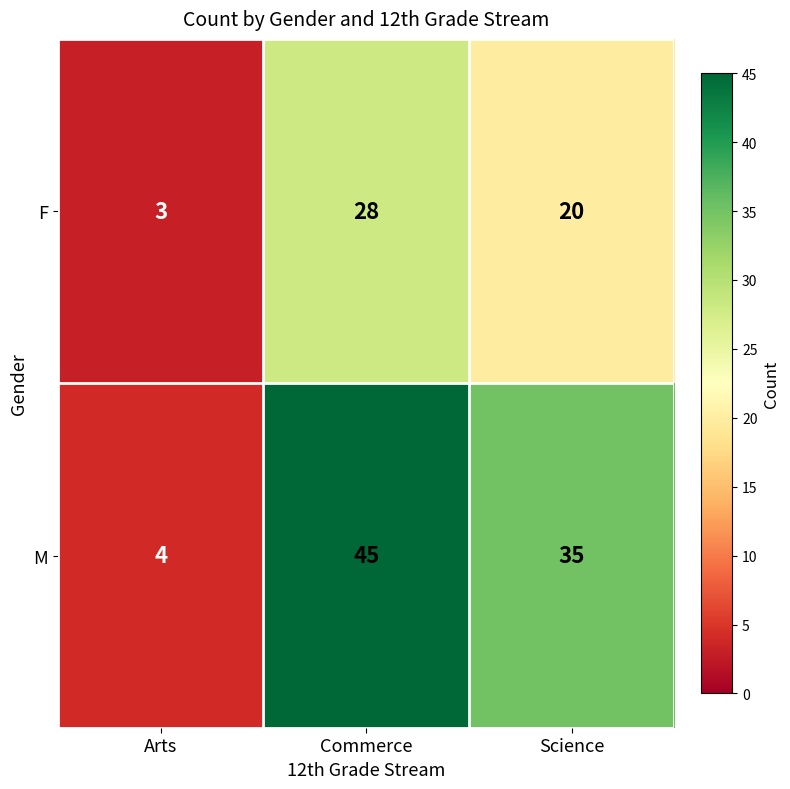

Count the number of data series in this chart.

2